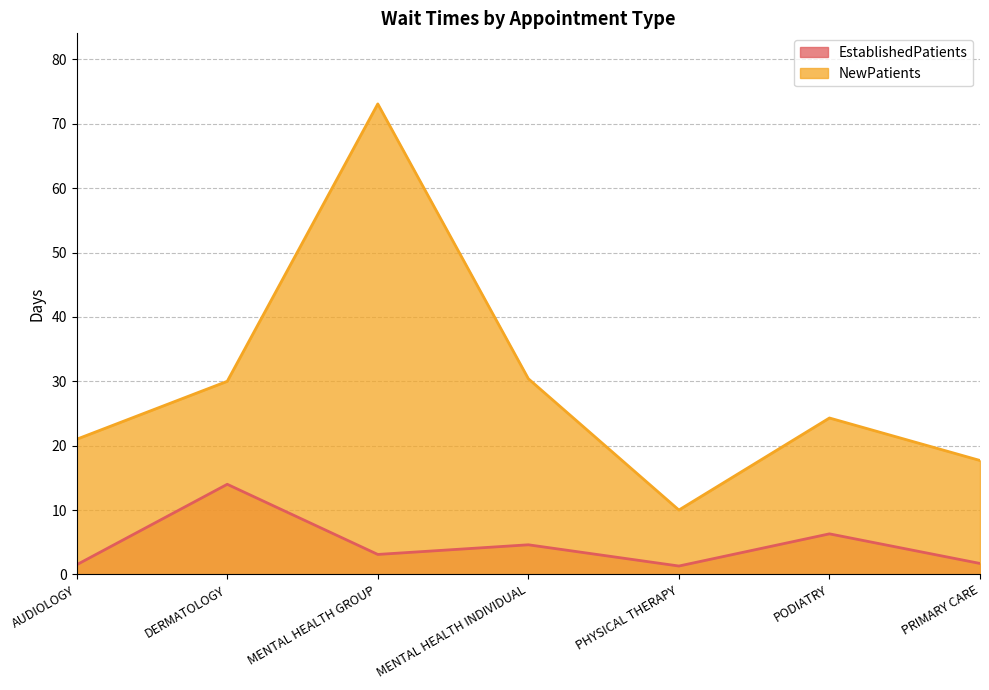

How many lines are shown in the chart?

2